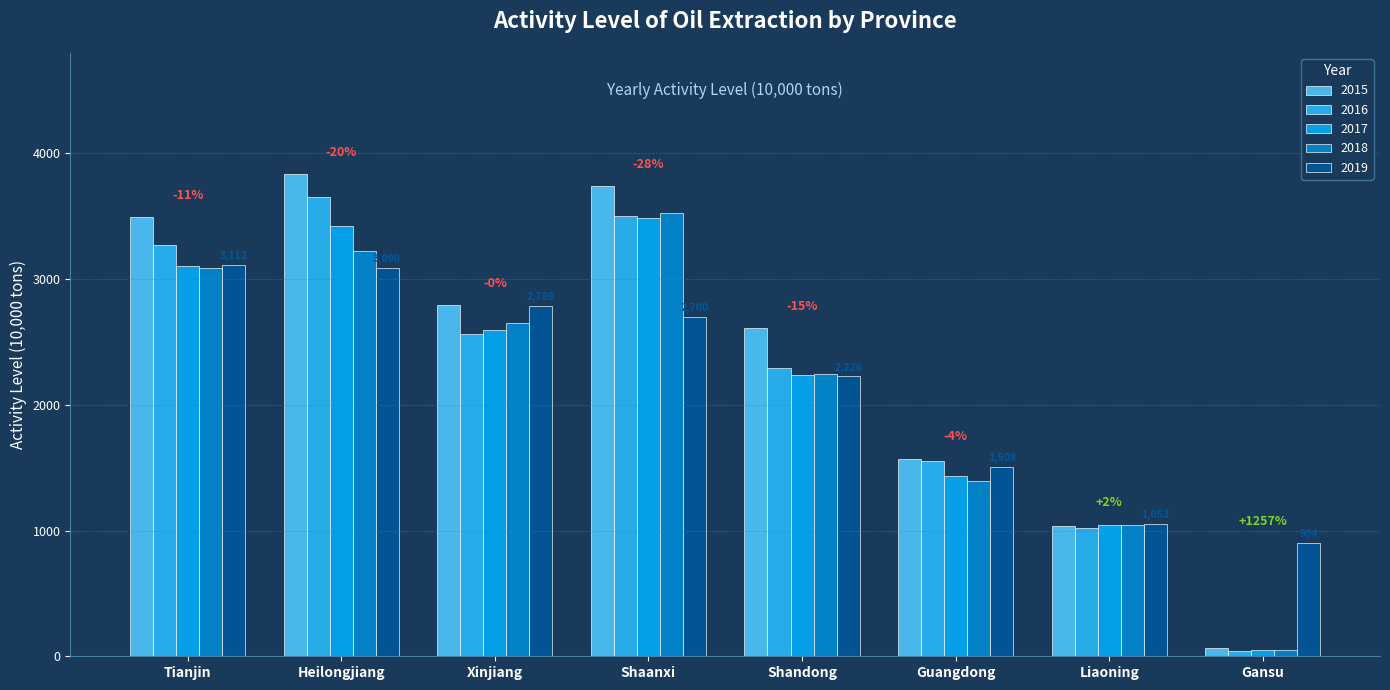

Which series changed the most between Tianjin and Xinjiang?

2016